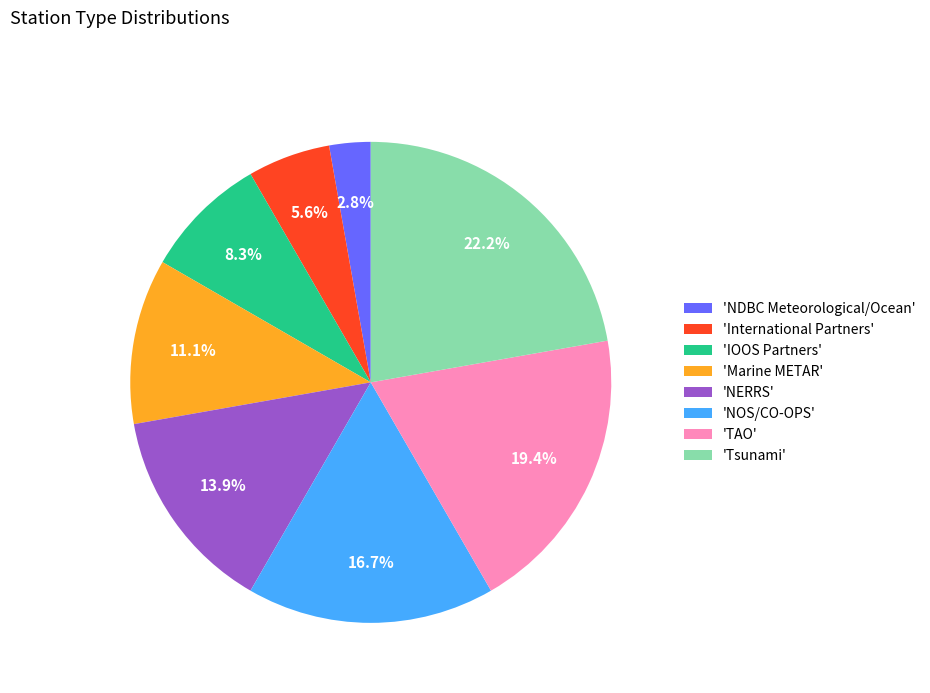

To the nearest percent, what is the difference between the largest and smallest slice percentages?

19%